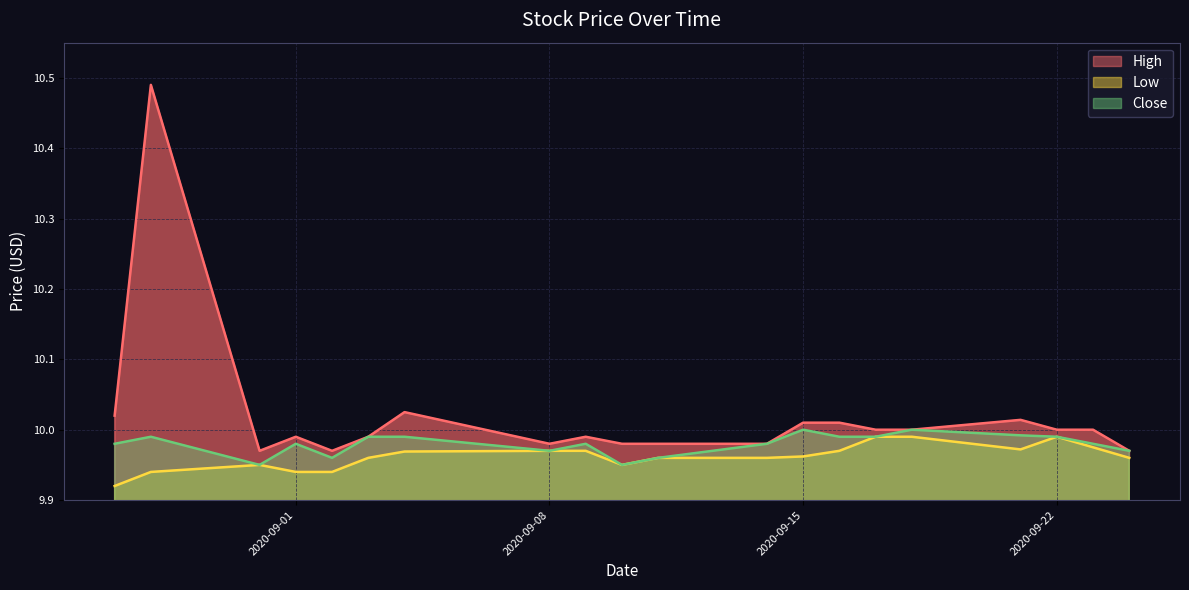

Which series changed the most between 2020-09-01 and 2020-09-16?

Low